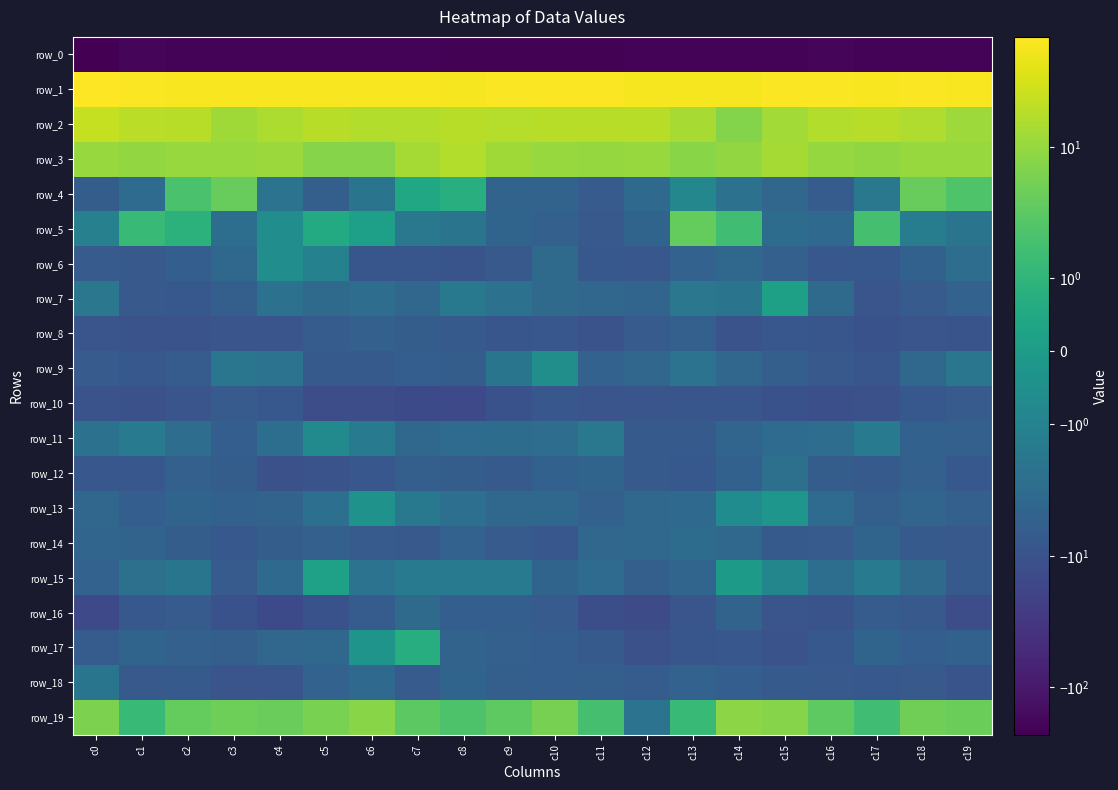

What is the sum of the row_18 values at c6 and c7?

-10.5